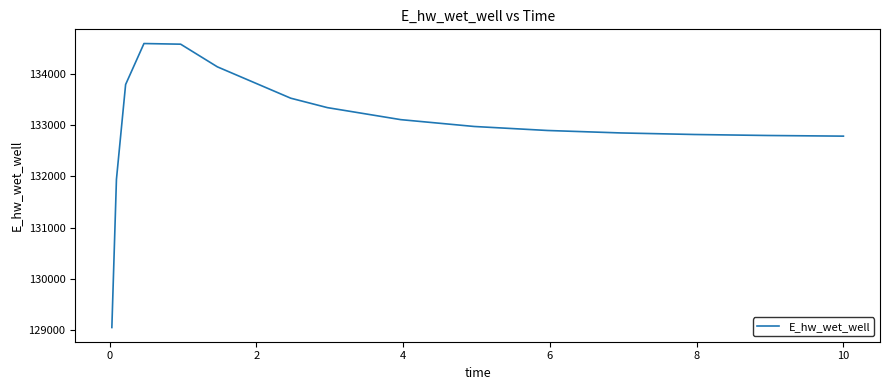

What is the minimum value shown in the chart?

129054.2